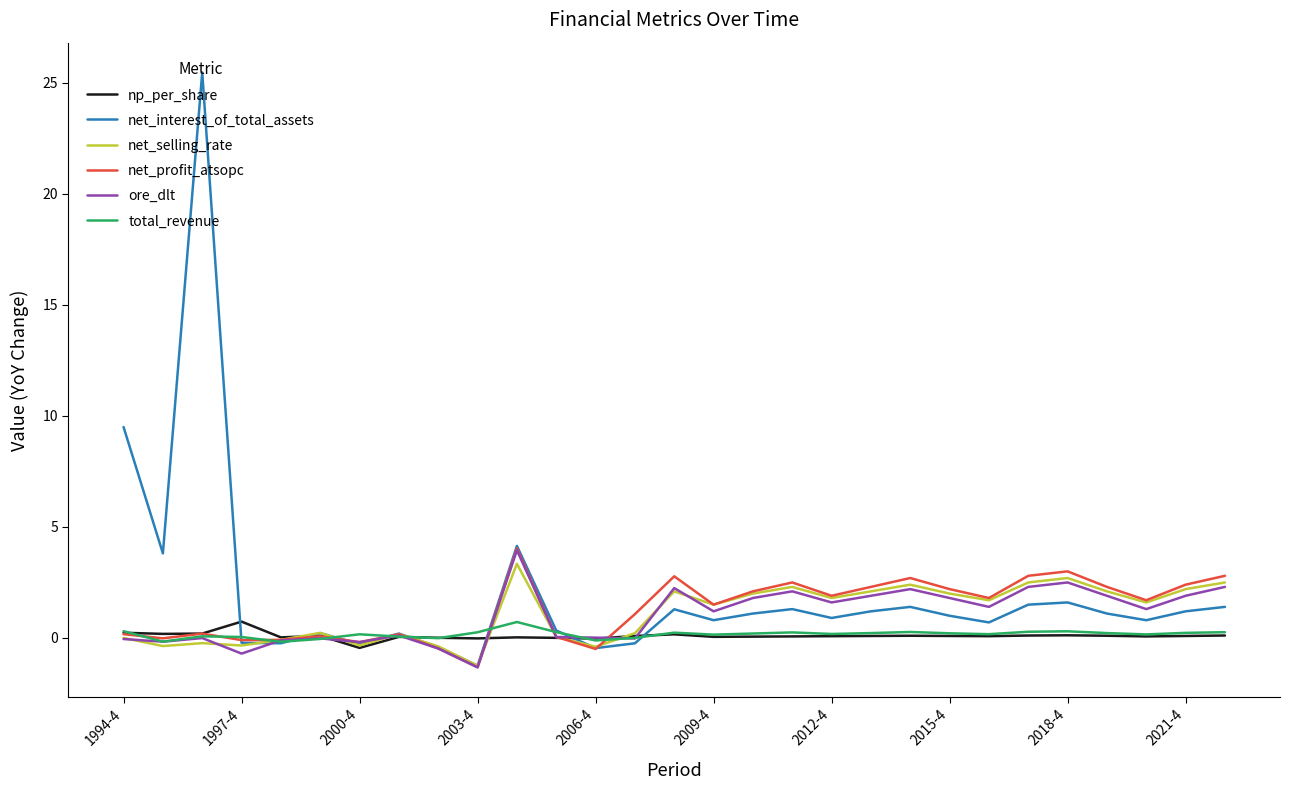

What is the maximum value shown in the chart?

25.5